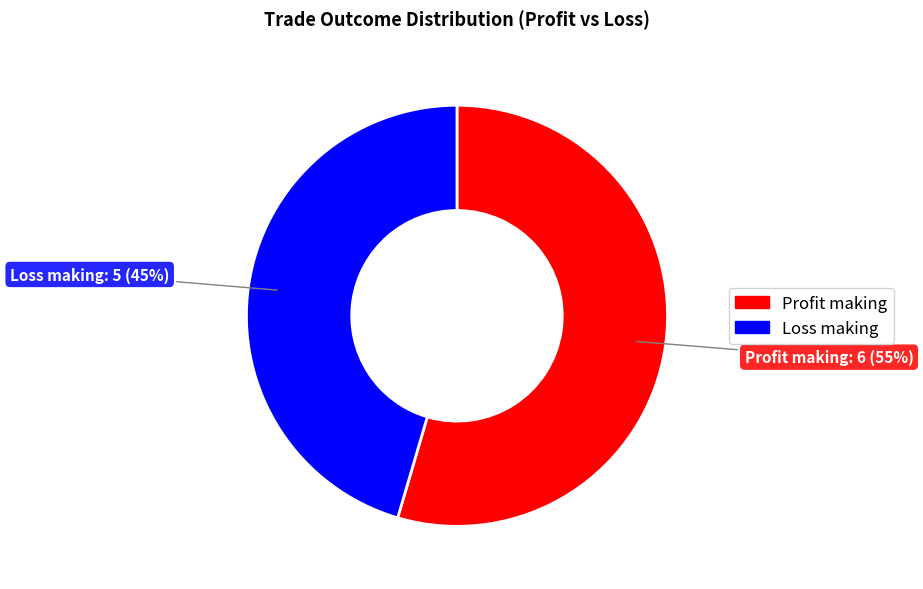

The Profit making slice represents 55% of the pie. True or false?

True